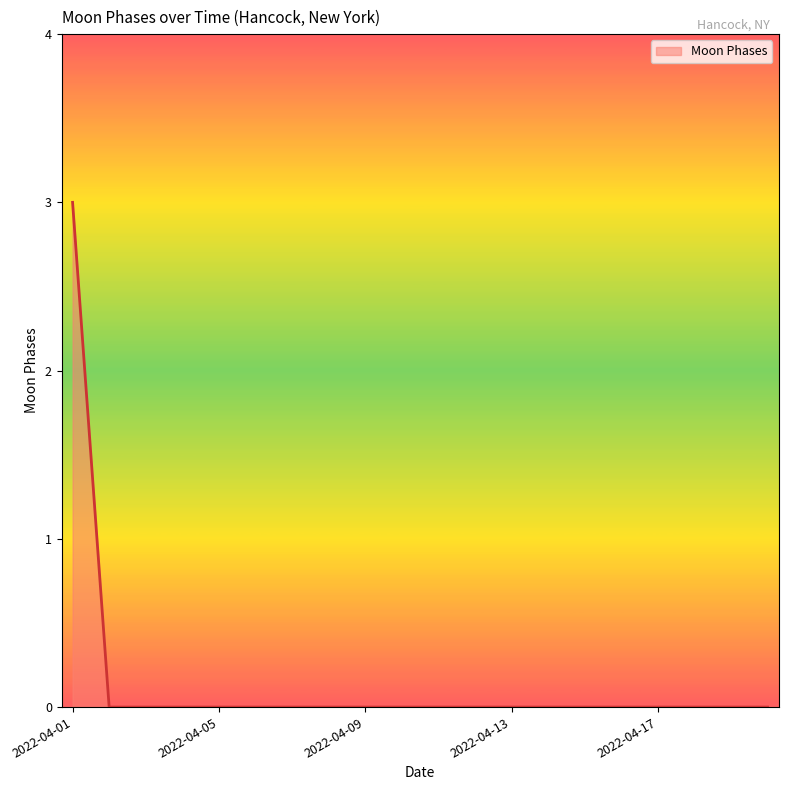

Is this an area chart (filled region under the line)?

Yes